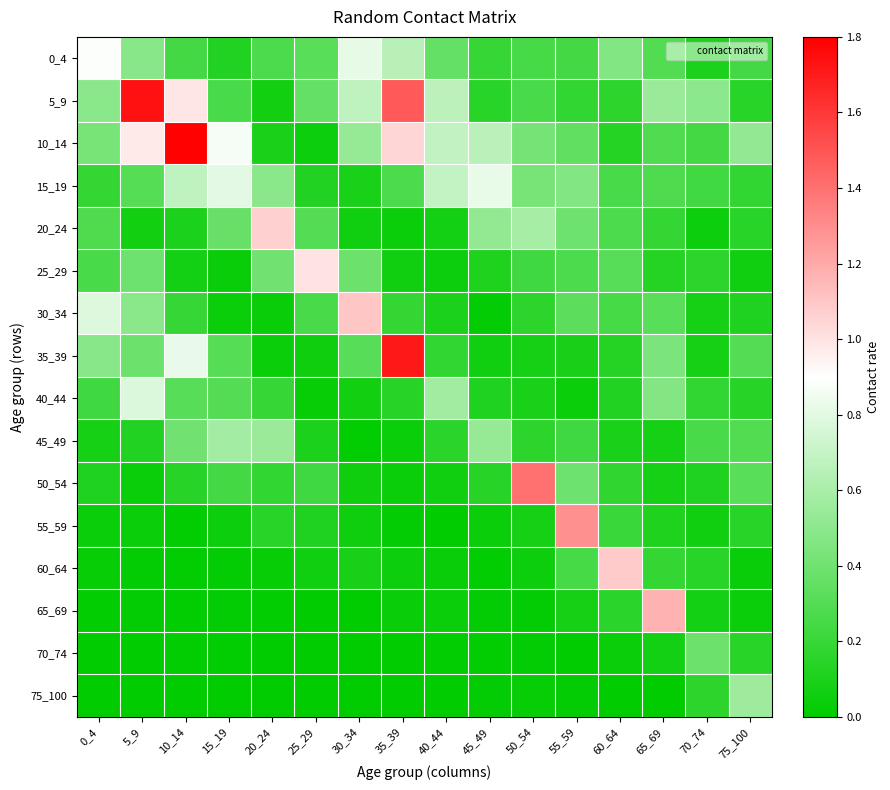

Reading left to right, transcribe all the data shown in this chart.

0_4: 0_4=0.9	5_9=0.5	10_14=0.2	15_19=0.1	20_24=0.3	25_29=0.3	30_34=0.8	35_39=0.7	40_44=0.4	45_49=0.2	50_54=0.3	55_59=0.2	60_64=0.5	65_69=0.3	70_74=0.1	75_100=0.2
5_9: 0_4=0.5	5_9=1.7	10_14=1.0	15_19=0.3	20_24=0.1	25_29=0.4	30_34=0.7	35_39=1.5	40_44=0.7	45_49=0.1	50_54=0.3	55_59=0.2	60_64=0.2	65_69=0.5	70_74=0.5	75_100=0.1
10_14: 0_4=0.4	5_9=1.0	10_14=1.8	15_19=0.9	20_24=0.1	25_29=0.0	30_34=0.5	35_39=1.0	40_44=0.7	45_49=0.7	50_54=0.4	55_59=0.3	60_64=0.1	65_69=0.3	70_74=0.2	75_100=0.5
15_19: 0_4=0.2	5_9=0.3	10_14=0.7	15_19=0.8	20_24=0.5	25_29=0.1	30_34=0.1	35_39=0.3	40_44=0.7	45_49=0.8	50_54=0.4	55_59=0.5	60_64=0.3	65_69=0.3	70_74=0.2	75_100=0.2
20_24: 0_4=0.3	5_9=0.1	10_14=0.1	15_19=0.4	20_24=1.1	25_29=0.3	30_34=0.1	35_39=0.0	40_44=0.1	45_49=0.5	50_54=0.6	55_59=0.4	60_64=0.3	65_69=0.2	70_74=0.0	75_100=0.1
25_29: 0_4=0.3	5_9=0.4	10_14=0.1	15_19=0.0	20_24=0.4	25_29=1.0	30_34=0.4	35_39=0.1	40_44=0.0	45_49=0.1	50_54=0.2	55_59=0.3	60_64=0.3	65_69=0.1	70_74=0.2	75_100=0.1
30_34: 0_4=0.8	5_9=0.5	10_14=0.2	15_19=0.0	20_24=0.0	25_29=0.3	30_34=1.1	35_39=0.2	40_44=0.1	45_49=0.0	50_54=0.2	55_59=0.3	60_64=0.2	65_69=0.3	70_74=0.1	75_100=0.1
35_39: 0_4=0.5	5_9=0.4	10_14=0.8	15_19=0.3	20_24=0.0	25_29=0.1	30_34=0.3	35_39=1.7	40_44=0.2	45_49=0.1	50_54=0.1	55_59=0.1	60_64=0.1	65_69=0.4	70_74=0.1	75_100=0.3
40_44: 0_4=0.2	5_9=0.8	10_14=0.3	15_19=0.3	20_24=0.2	25_29=0.0	30_34=0.1	35_39=0.1	40_44=0.6	45_49=0.1	50_54=0.1	55_59=0.0	60_64=0.1	65_69=0.5	70_74=0.2	75_100=0.1
45_49: 0_4=0.1	5_9=0.1	10_14=0.4	15_19=0.6	20_24=0.5	25_29=0.1	30_34=0.0	35_39=0.0	40_44=0.2	45_49=0.5	50_54=0.2	55_59=0.2	60_64=0.1	65_69=0.1	70_74=0.3	75_100=0.3
50_54: 0_4=0.1	5_9=0.0	10_14=0.1	15_19=0.2	20_24=0.2	25_29=0.2	30_34=0.1	35_39=0.0	40_44=0.1	45_49=0.1	50_54=1.4	55_59=0.4	60_64=0.2	65_69=0.1	70_74=0.1	75_100=0.3
55_59: 0_4=0.0	5_9=0.0	10_14=0.0	15_19=0.0	20_24=0.1	25_29=0.1	30_34=0.1	35_39=0.0	40_44=0.0	45_49=0.0	50_54=0.1	55_59=1.3	60_64=0.2	65_69=0.1	70_74=0.1	75_100=0.1
60_64: 0_4=0.0	5_9=0.0	10_14=0.0	15_19=0.0	20_24=0.0	25_29=0.1	30_34=0.1	35_39=0.0	40_44=0.0	45_49=0.0	50_54=0.0	55_59=0.3	60_64=1.1	65_69=0.2	70_74=0.1	75_100=0.0
65_69: 0_4=0.0	5_9=0.0	10_14=0.0	15_19=0.0	20_24=0.0	25_29=0.0	30_34=0.0	35_39=0.0	40_44=0.0	45_49=0.0	50_54=0.0	55_59=0.1	60_64=0.1	65_69=1.2	70_74=0.1	75_100=0.0
70_74: 0_4=0.0	5_9=0.0	10_14=0.0	15_19=0.0	20_24=0.0	25_29=0.0	30_34=0.0	35_39=0.0	40_44=0.0	45_49=0.0	50_54=0.0	55_59=0.0	60_64=0.0	65_69=0.1	70_74=0.4	75_100=0.1
75_100: 0_4=0.0	5_9=0.0	10_14=0.0	15_19=0.0	20_24=0.0	25_29=0.0	30_34=0.0	35_39=0.0	40_44=0.0	45_49=0.0	50_54=0.0	55_59=0.0	60_64=0.0	65_69=0.0	70_74=0.2	75_100=0.6